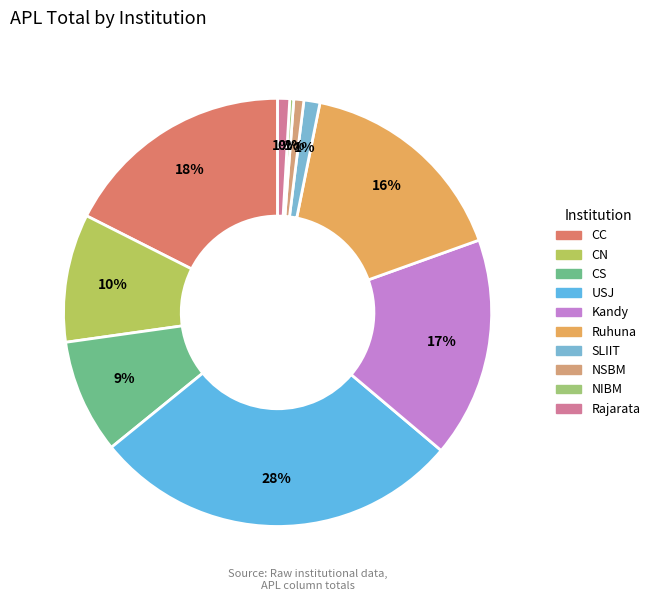

To the nearest percent, what is the combined percentage of Rajarata and Kandy?

18%